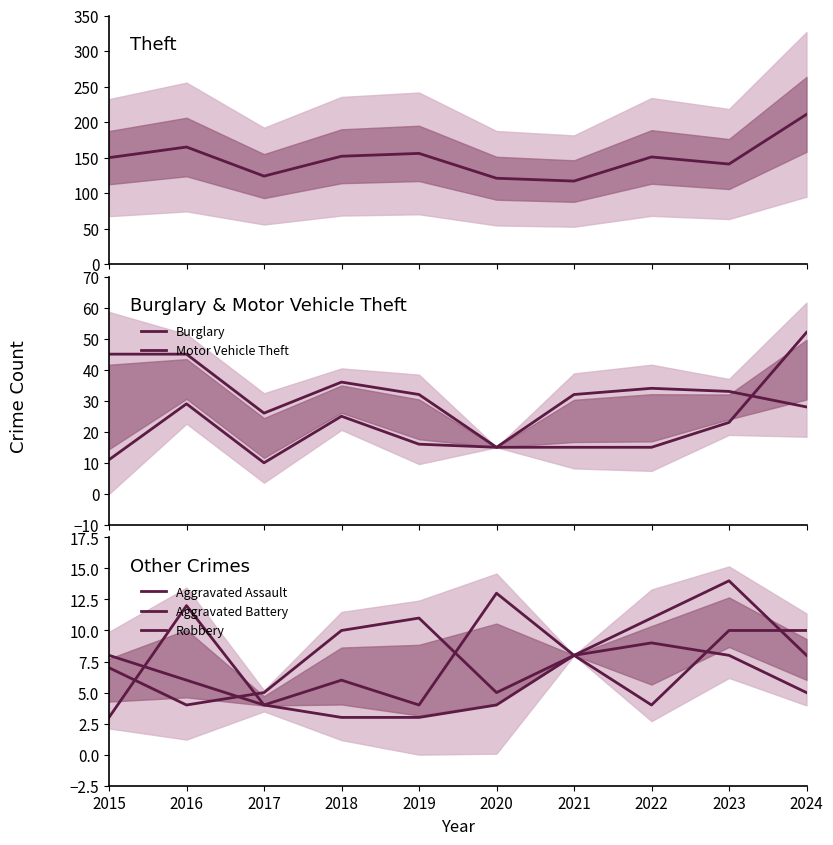

The value of Robbery at 2022 is 13. True or false?

False